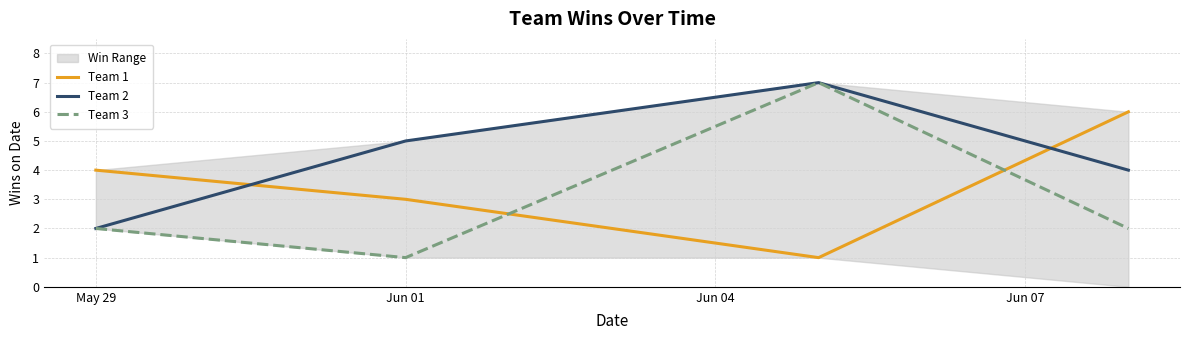

Reading left to right, extract all data points from this chart.

Team 1: 4	3	1	6
Team 2: 2	5	7	4
Team 3: 2	1	7	2